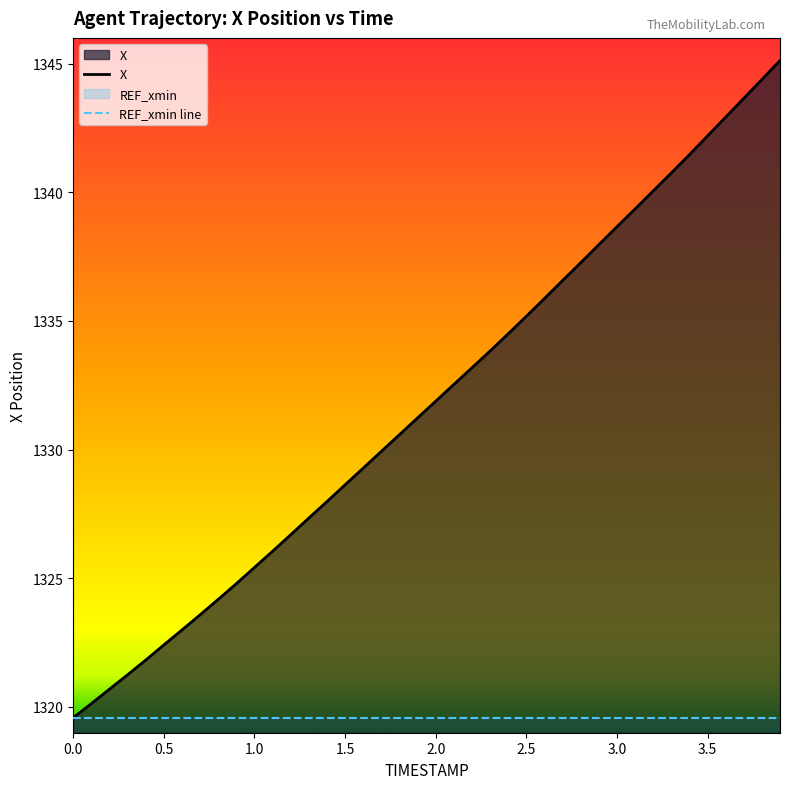

Does the chart display data point markers on the line(s)?

No